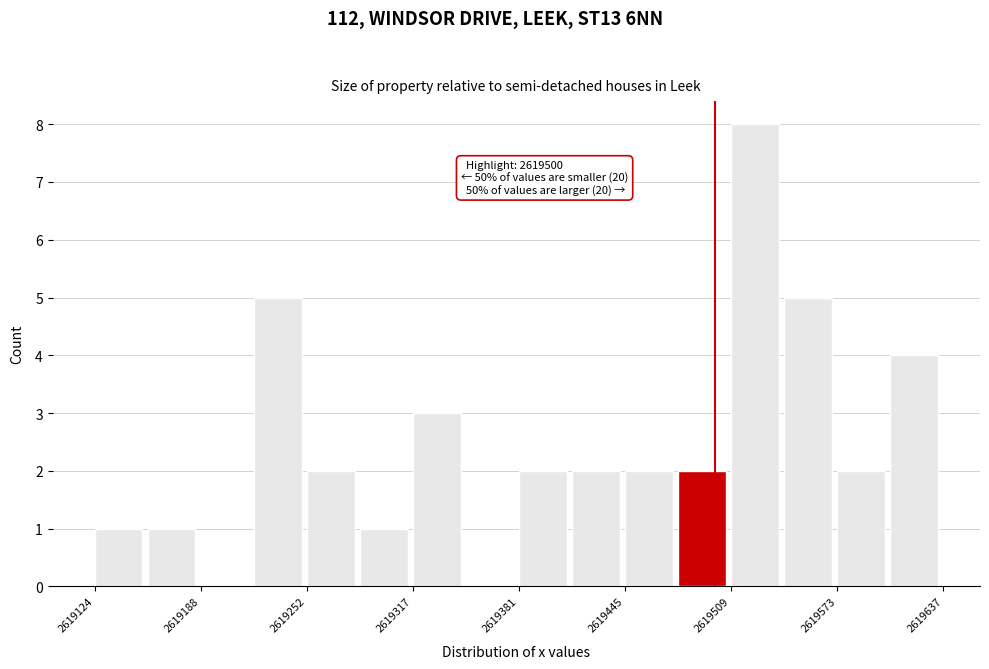

Read against the x-axis, roughly where is the centre of the tallest bar?

2619520